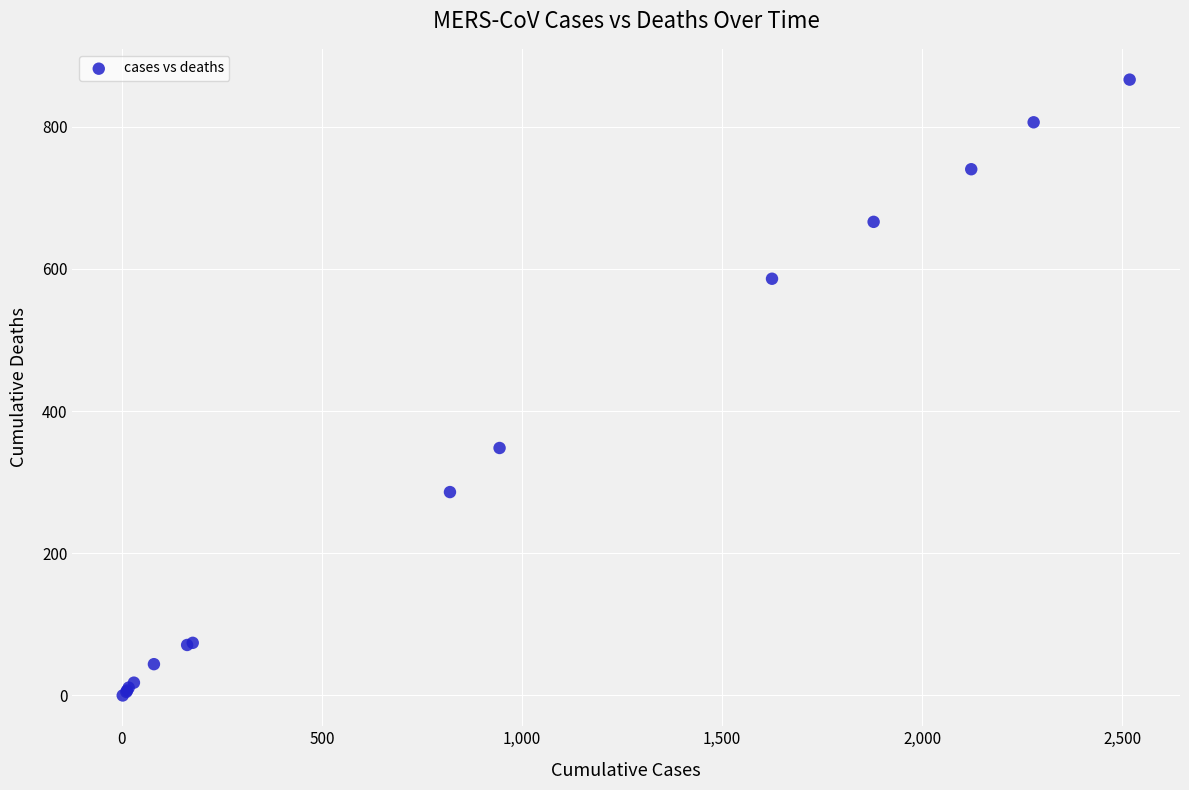

What Y value in the scatter plot is closest to 433?

348